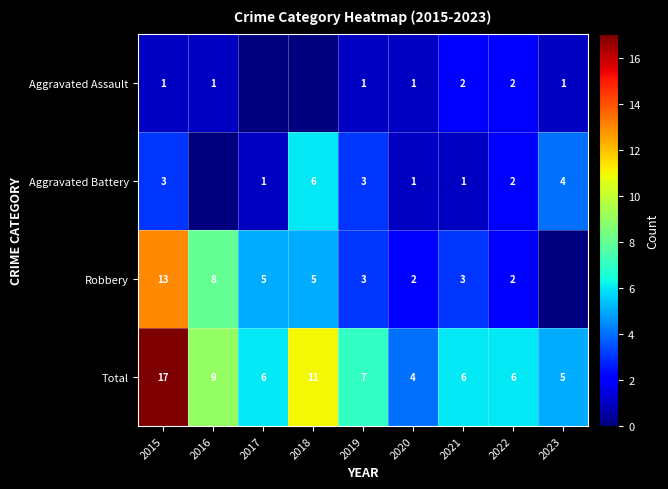

The Total series shows 6 at 2022. True or false?

True